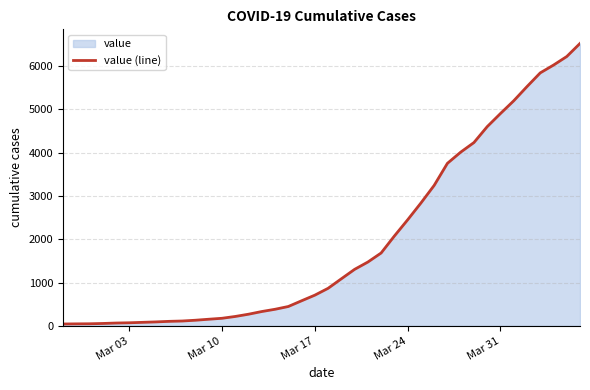

What is the maximum value shown in the chart?

6522